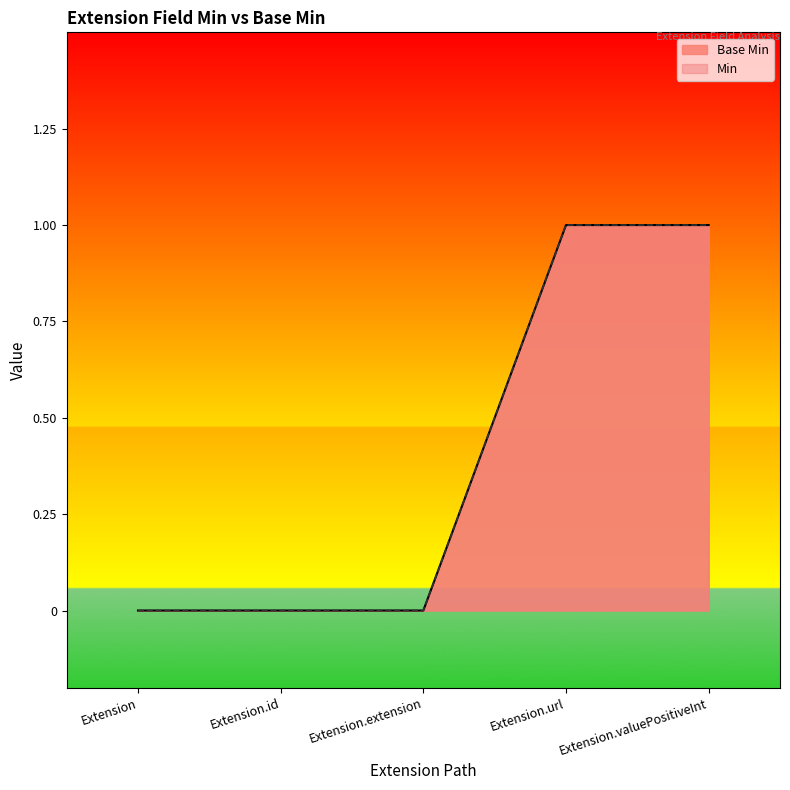

How many lines are shown in the chart?

2